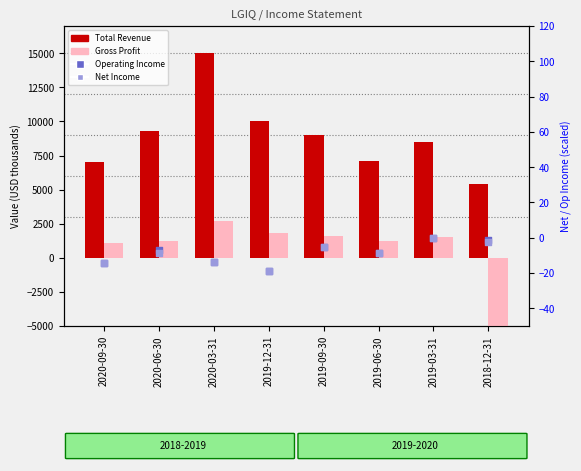

Which series reaches the maximum Y coordinate?

Total Revenue